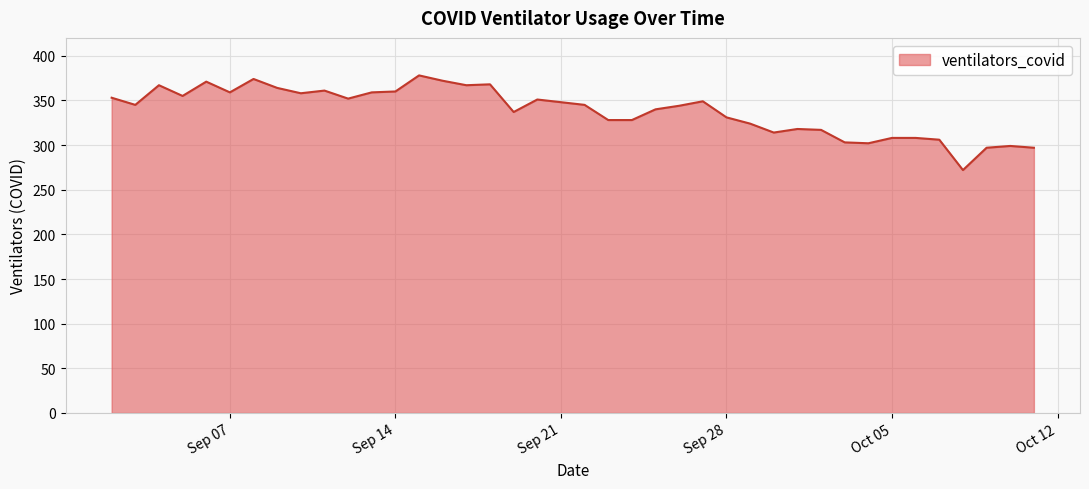

What is the average value?

338